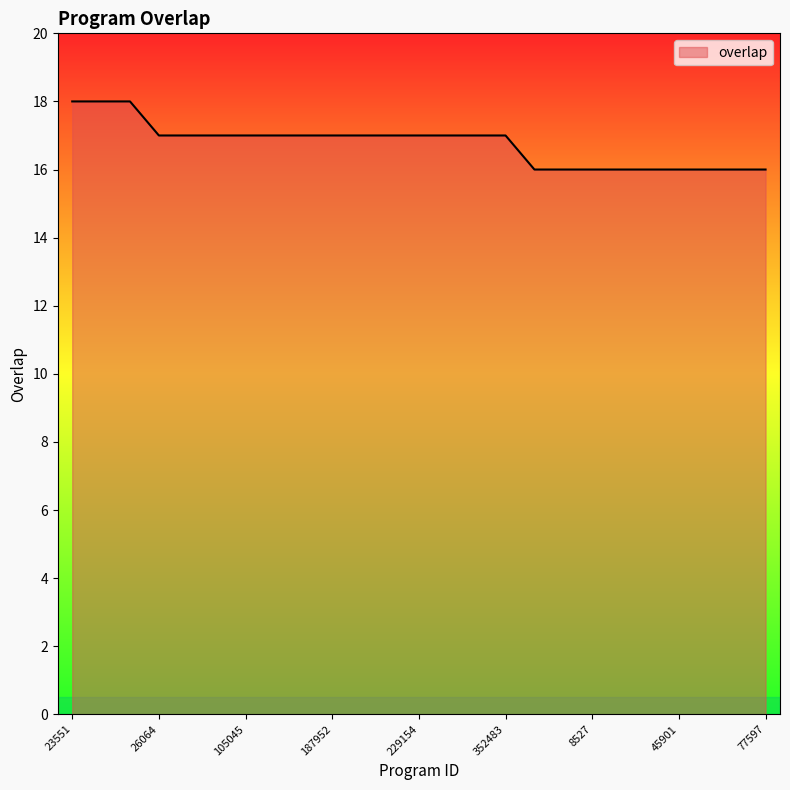

What is the minimum value shown in the chart?

16